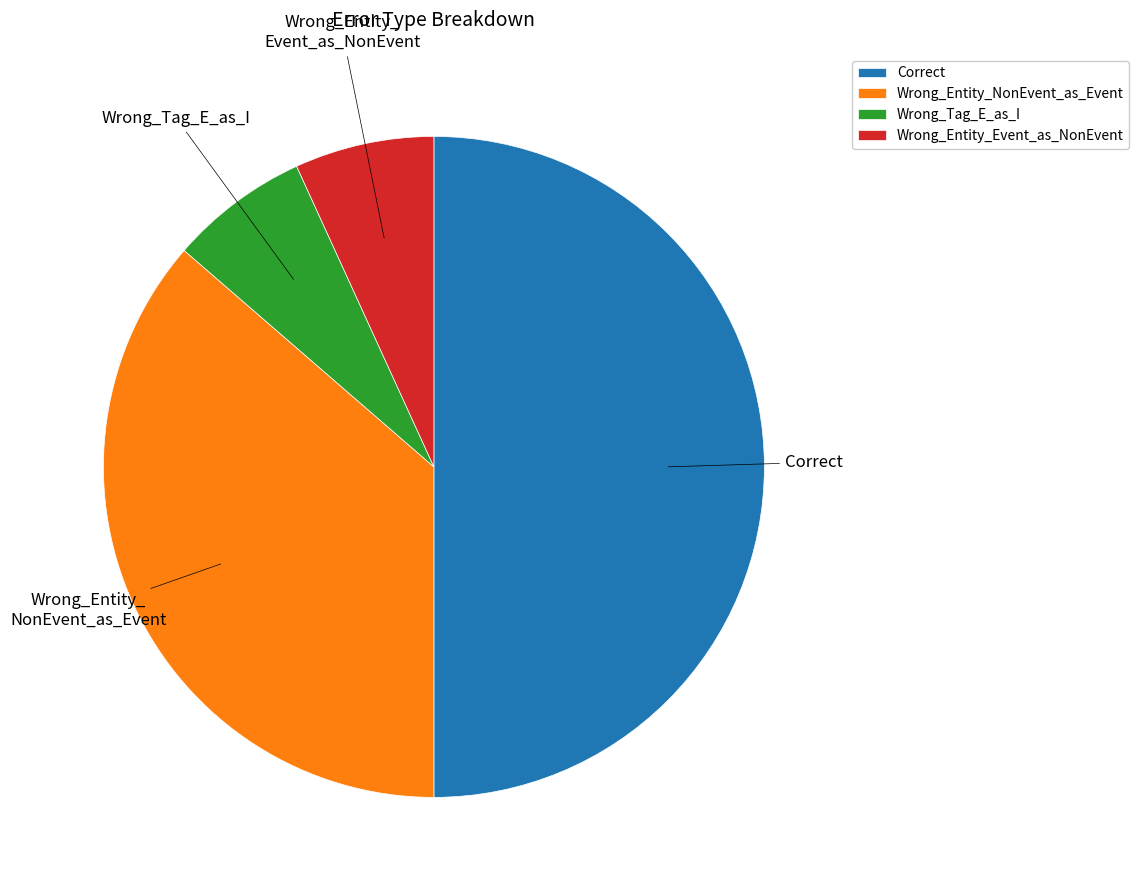

Is the sum of Correct and Wrong_Tag_E_as_I greater than half?

Yes